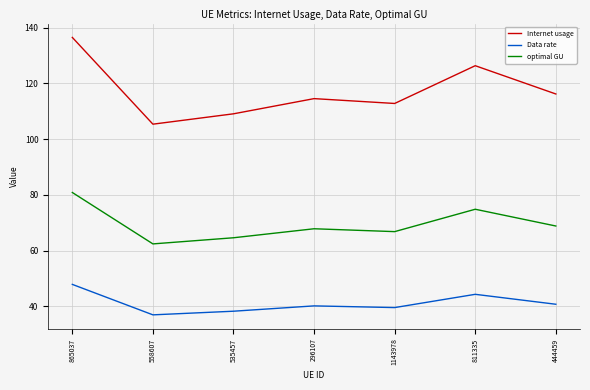

How many interior local valleys does the Internet usage series have?

2